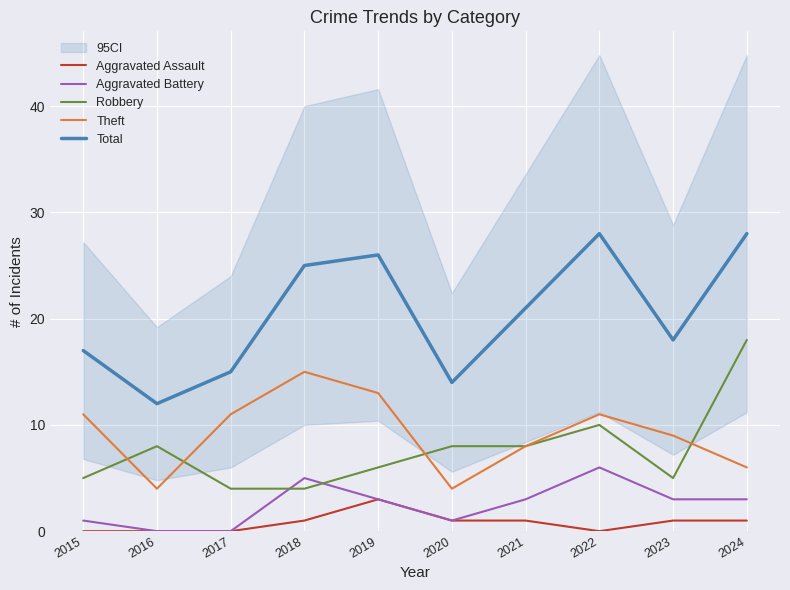

List the series in order of their peak value, lowest first.

Aggravated Assault, Aggravated Battery, Theft, Robbery, Total